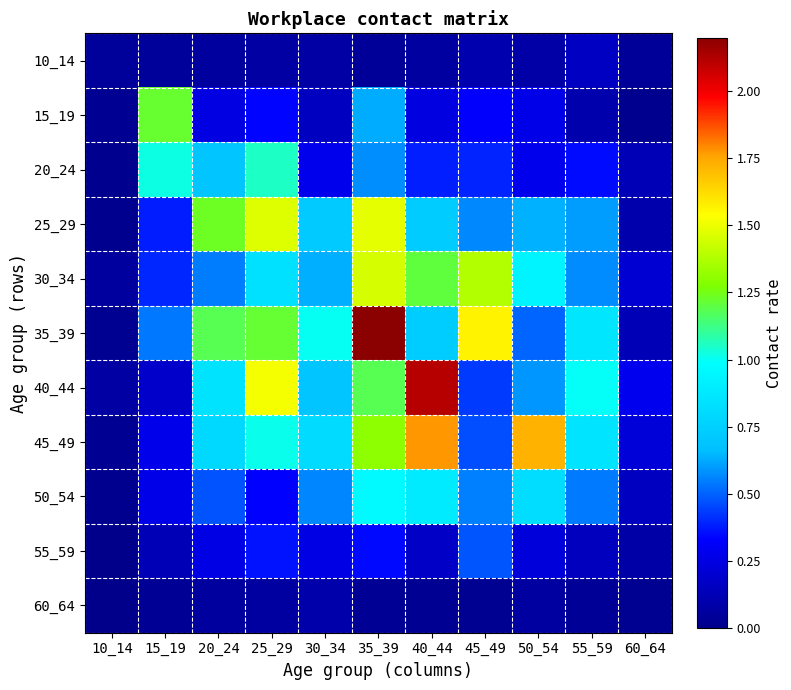

Which series has the widest spread of values?

35_39